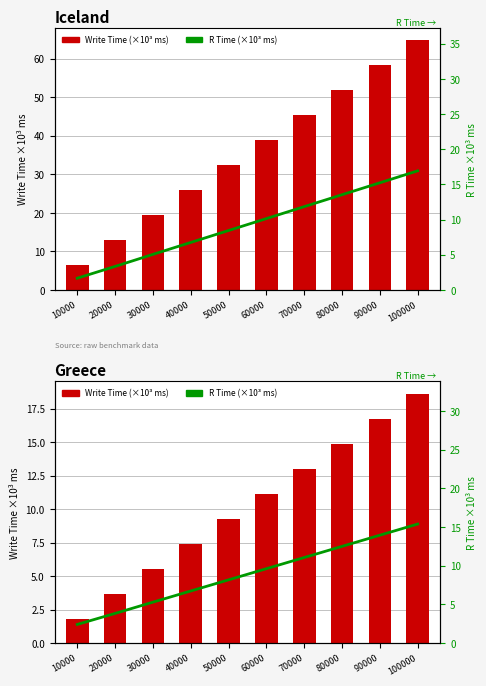

What are all the series names shown in the legend?

Write Time (×10³ ms), R Time (×10³ ms)